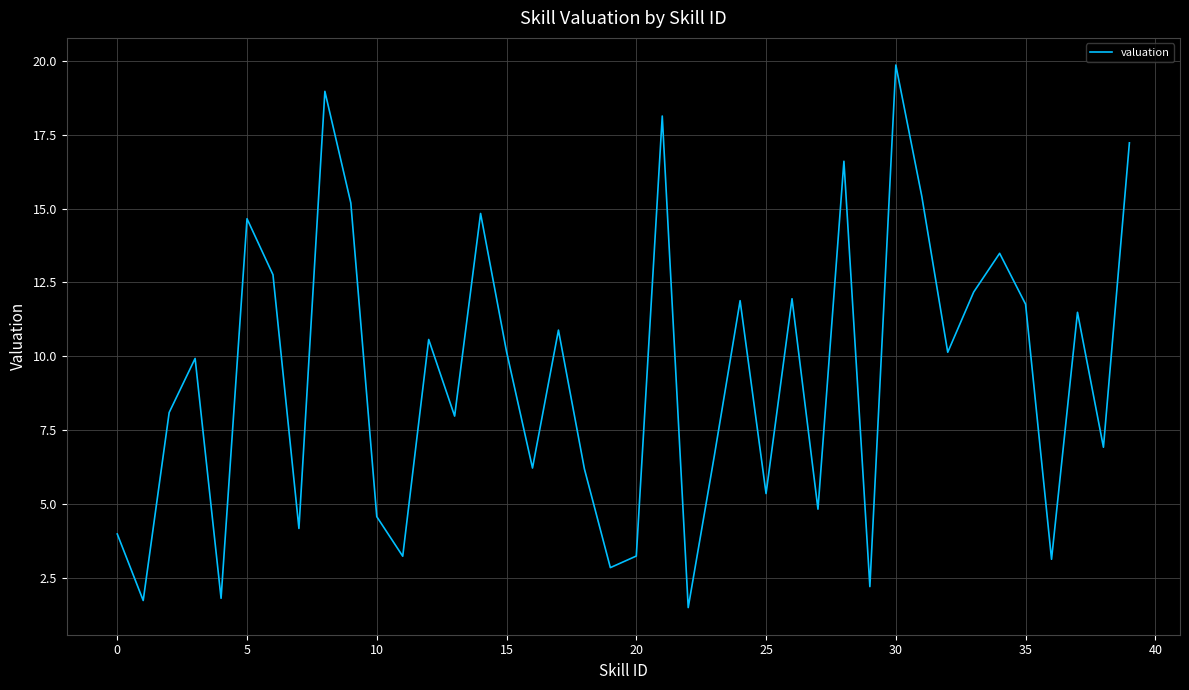

What is the maximum value shown in the chart?

19.9